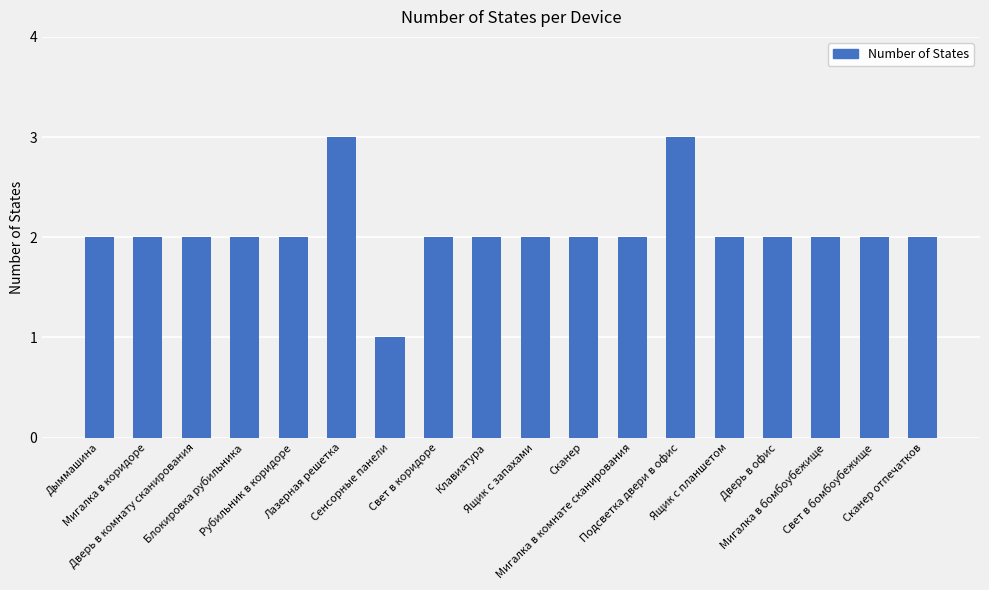

How many categories are shown in the chart?

18